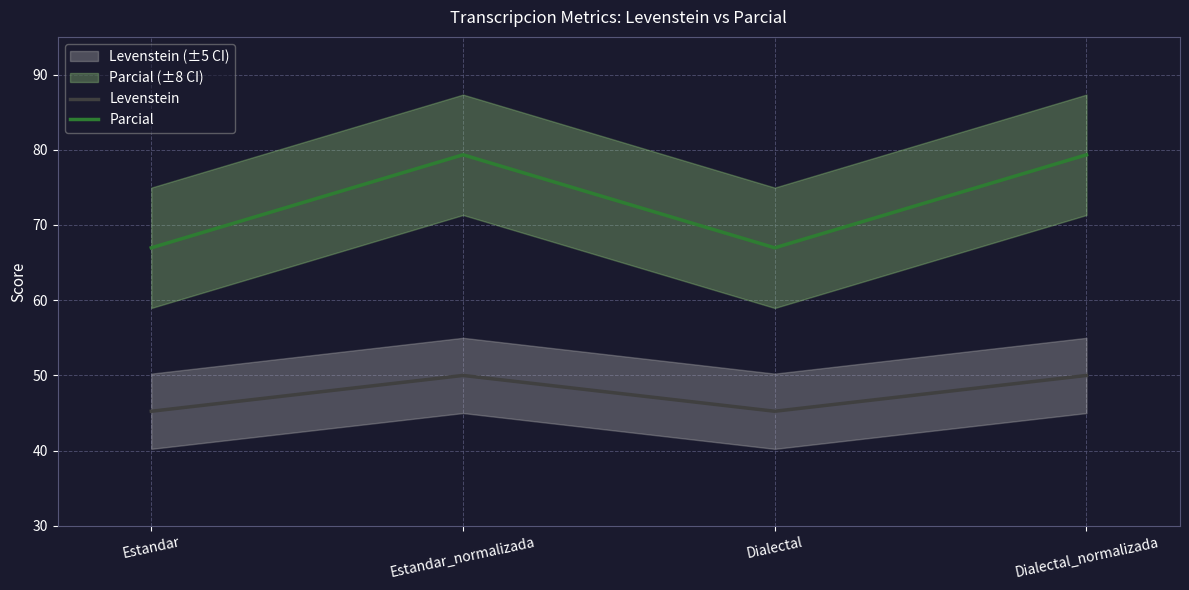

The value of Parcial at Estandar_normalizada is 79.3. True or false?

True